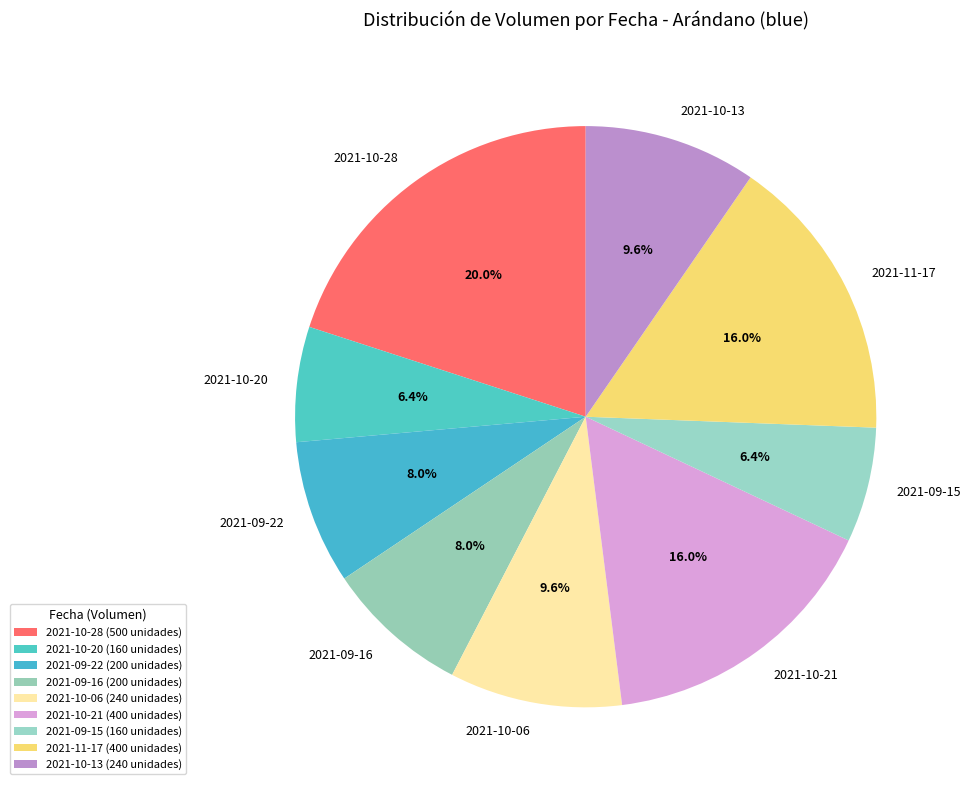

What is the total percentage of 2021-10-13 and 2021-10-28?

29.6%